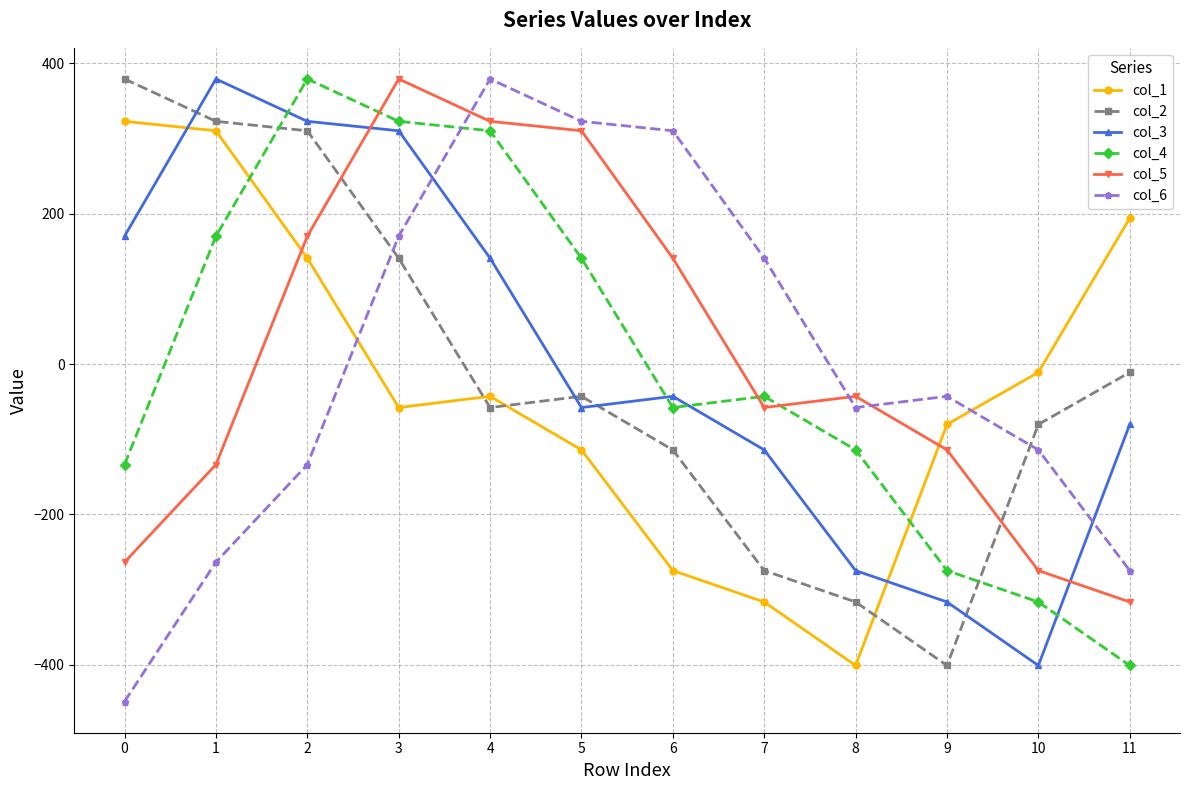

In col_5, how many points are lower than both neighbors (excluding endpoints)?

1